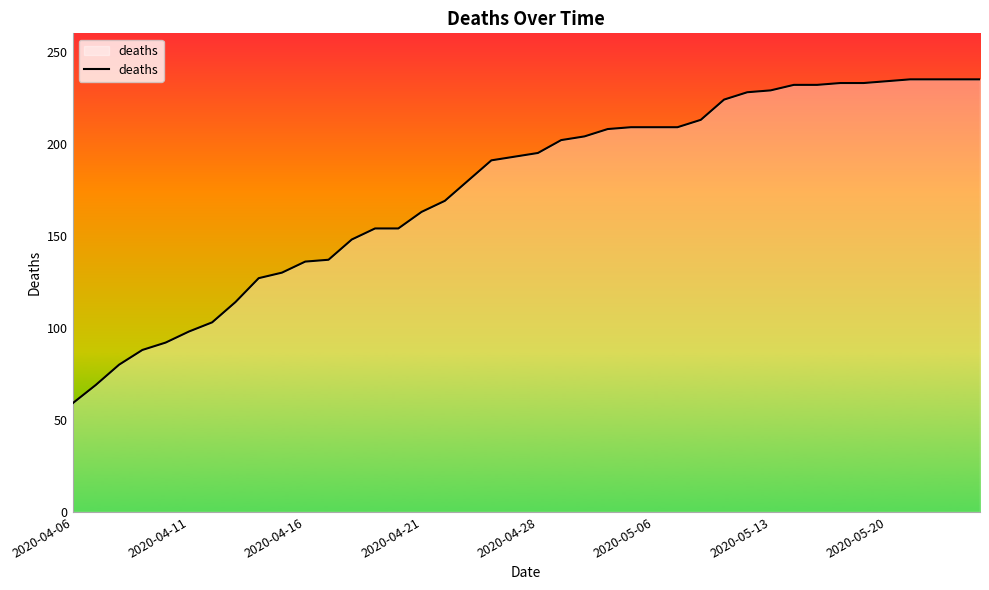

What is the sum of all values?

7019